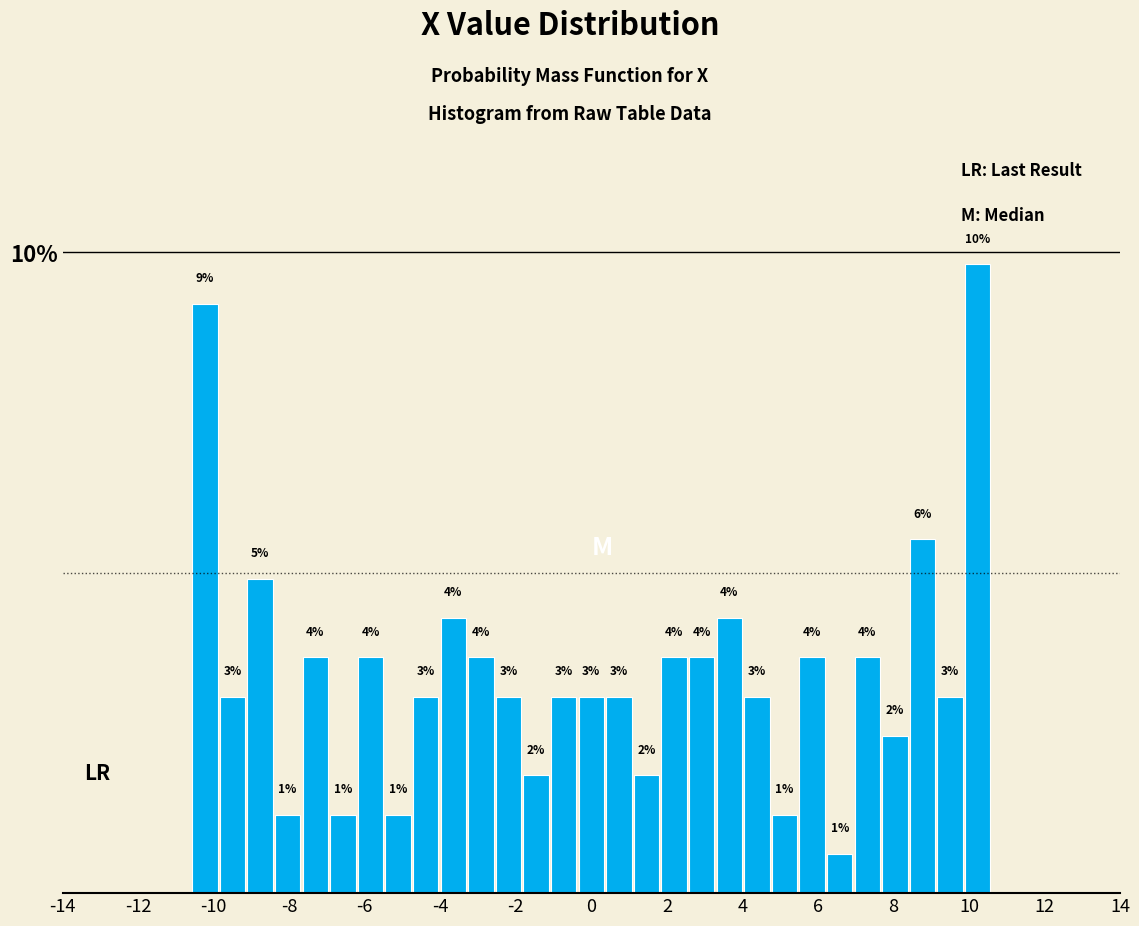

Around what value on the x-axis is the tallest bar? Give the approximate position of its centre, as read against the axis.

10.2